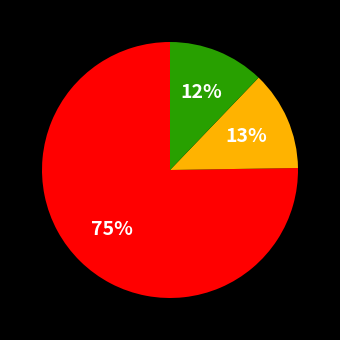

Does any single category account for the majority?

Yes